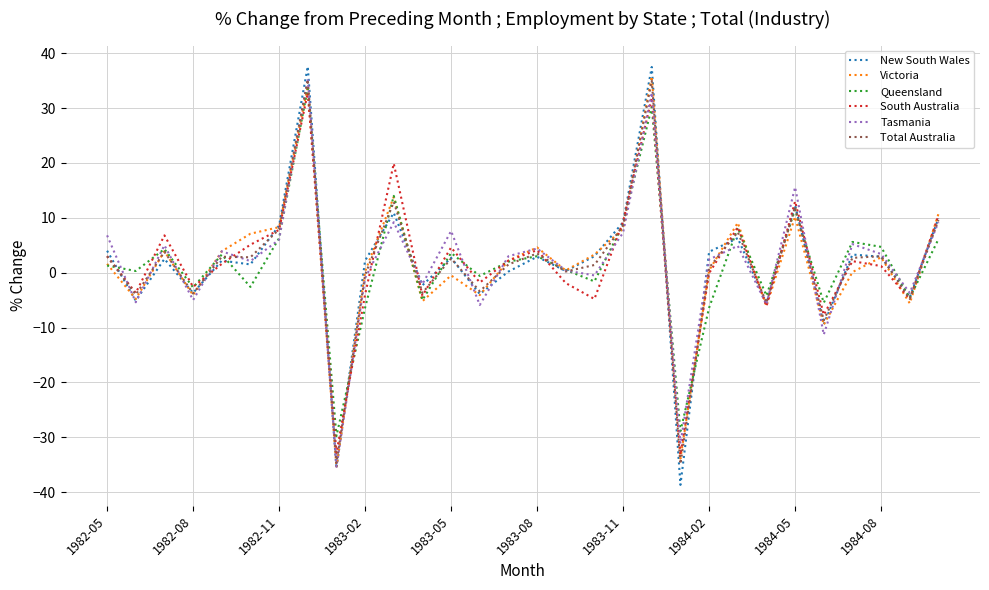

Which series has the widest spread of values?

New South Wales